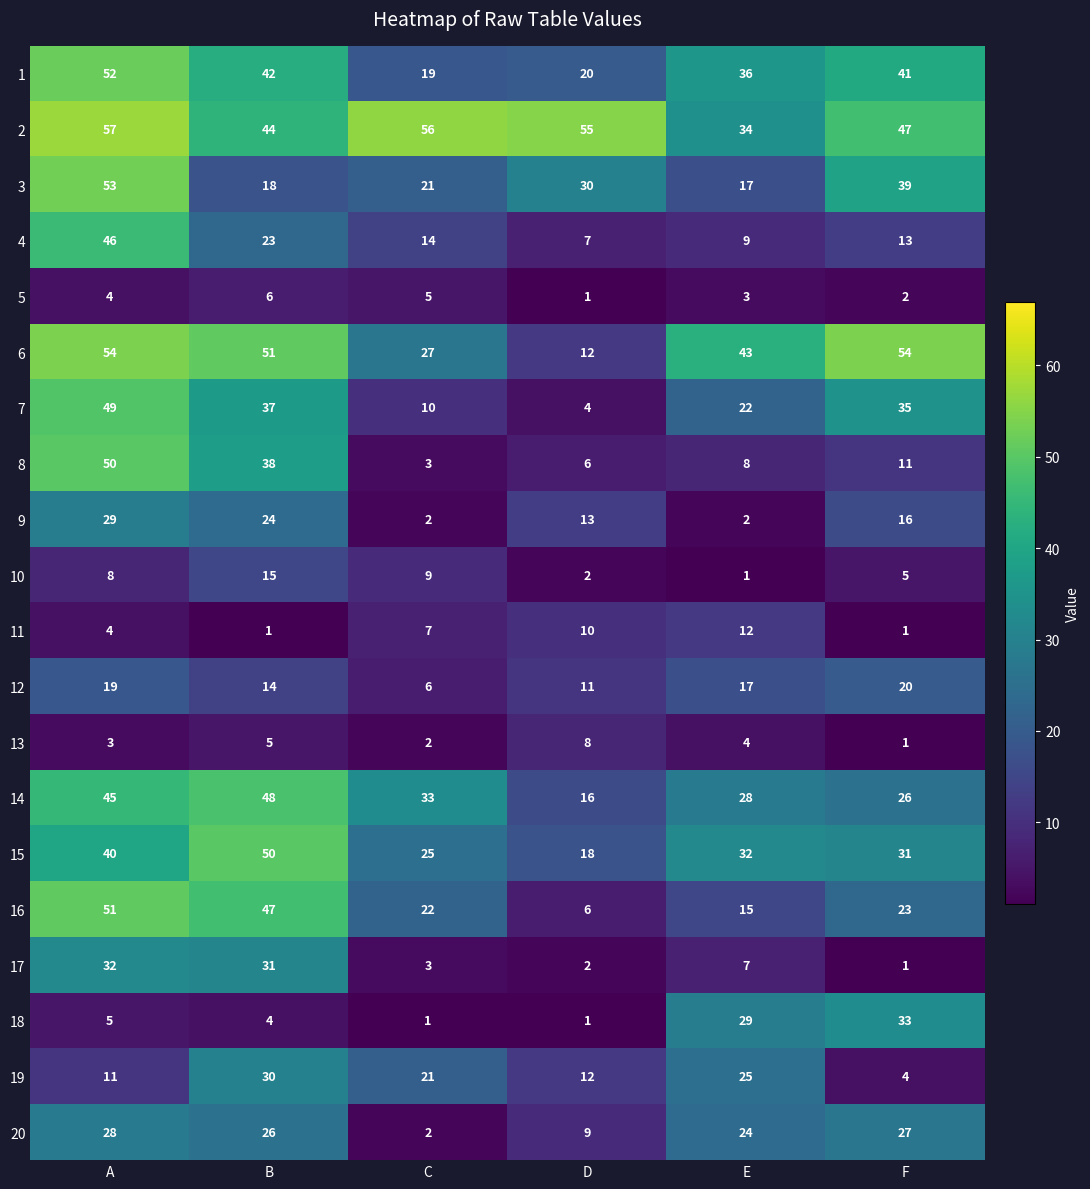

At which category is the sum across all series the highest?

A